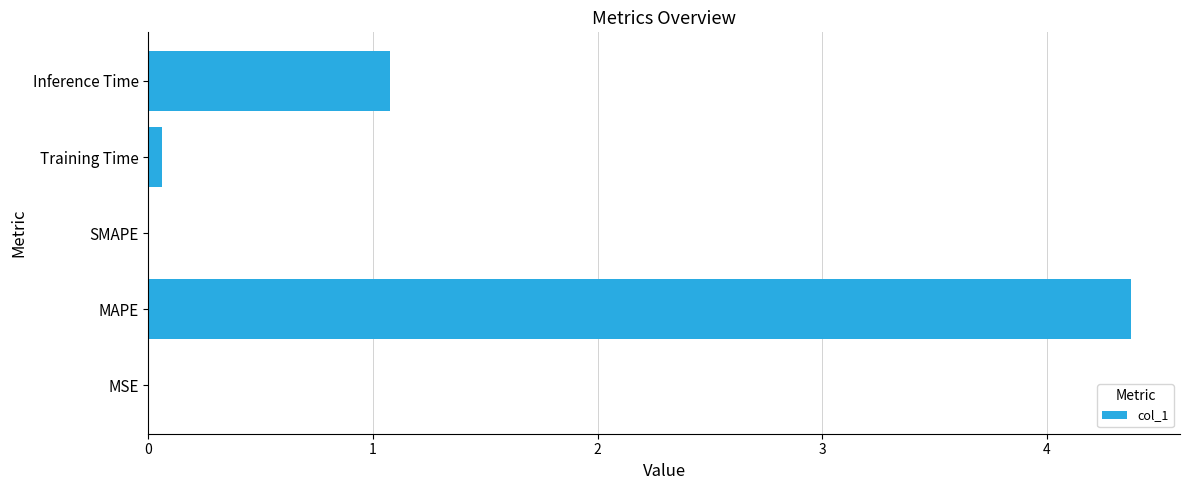

How many distinct data groups are displayed?

1